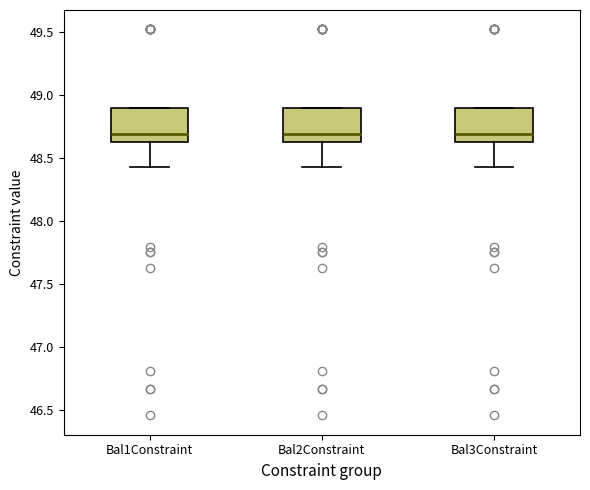

Reading left to right, read every box against the y-axis: the position of its median line, the range the box covers, and the ends of its whiskers. The values are not printed on the chart, so give them approximately, as read against the axis.

Bal1Constraint: median 48.70, box 48.65 to 48.90, whiskers 48.45 to 48.90
Bal2Constraint: median 48.70, box 48.65 to 48.90, whiskers 48.45 to 48.90
Bal3Constraint: median 48.70, box 48.65 to 48.90, whiskers 48.45 to 48.90